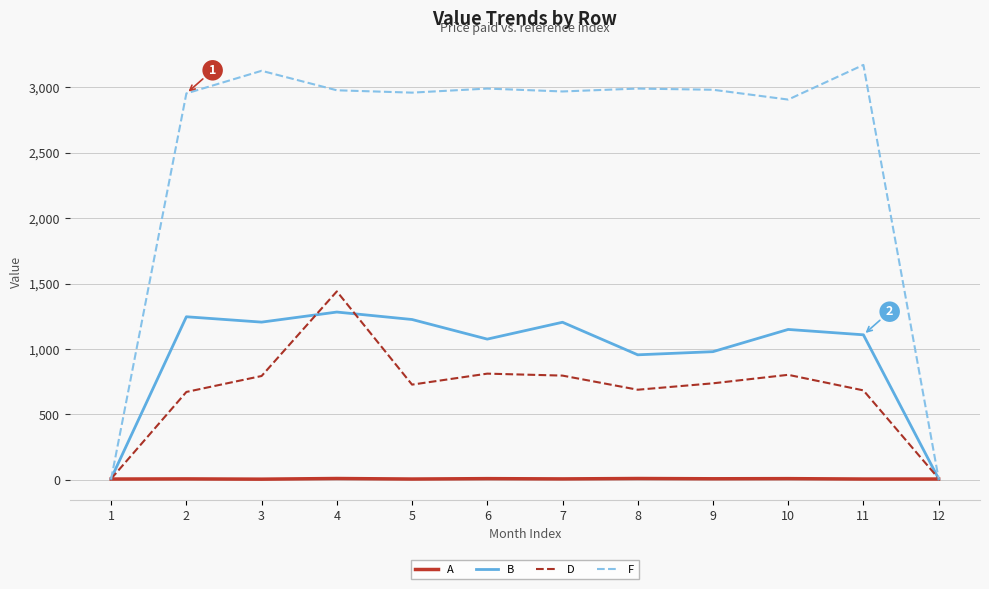

What is the difference between the second highest and minimum values in the B series?

1239